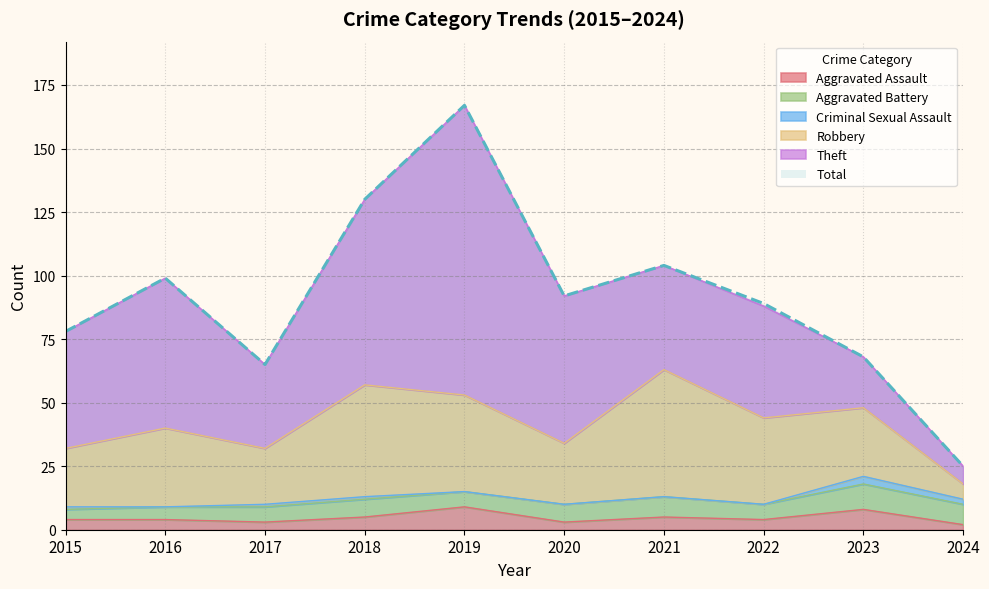

What are all the series names shown in the legend?

Aggravated Assault, Aggravated Battery, Robbery, Theft, Criminal Sexual Assault, Total